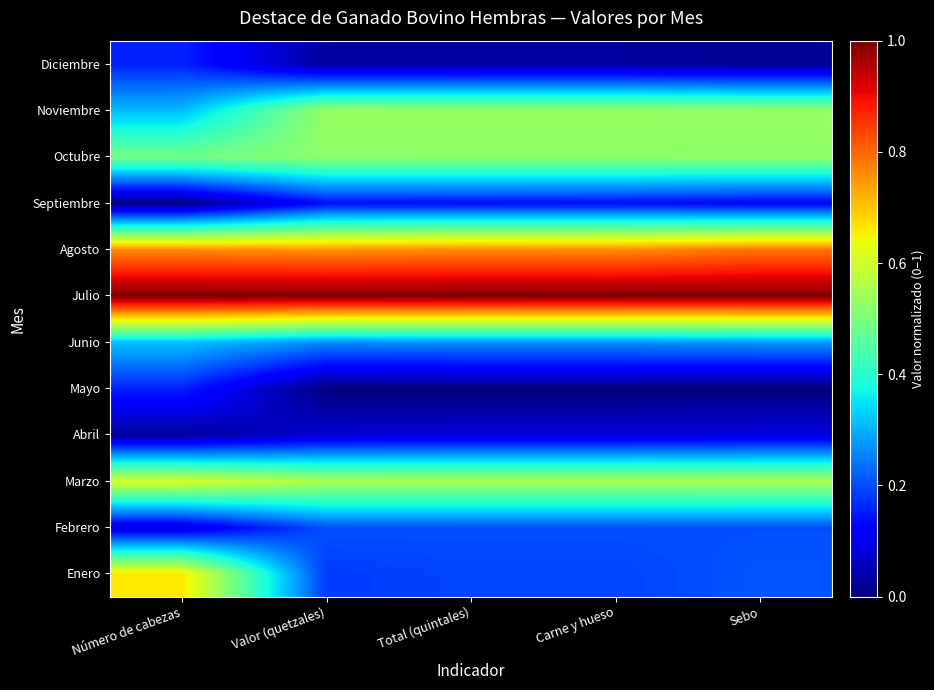

Which series has the largest range (max minus min)?

Enero